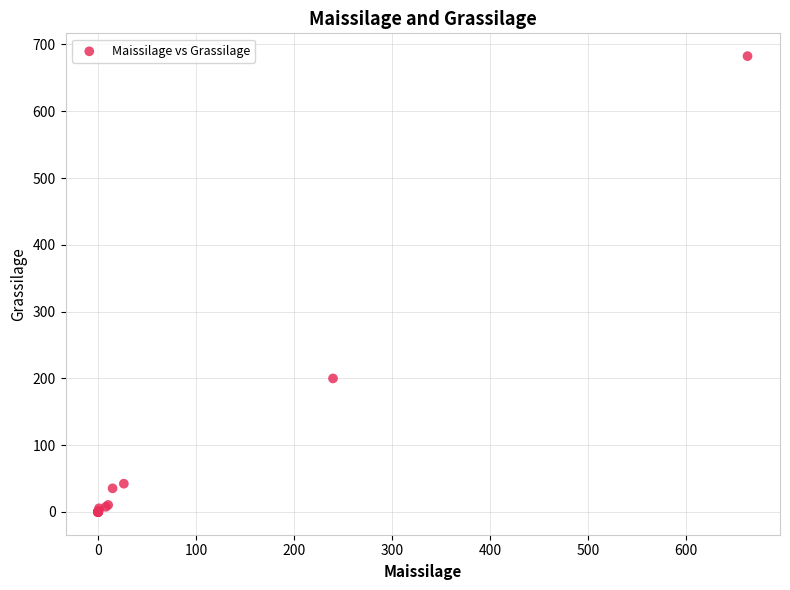

What Y value in the scatter plot is closest to 341?

199.9